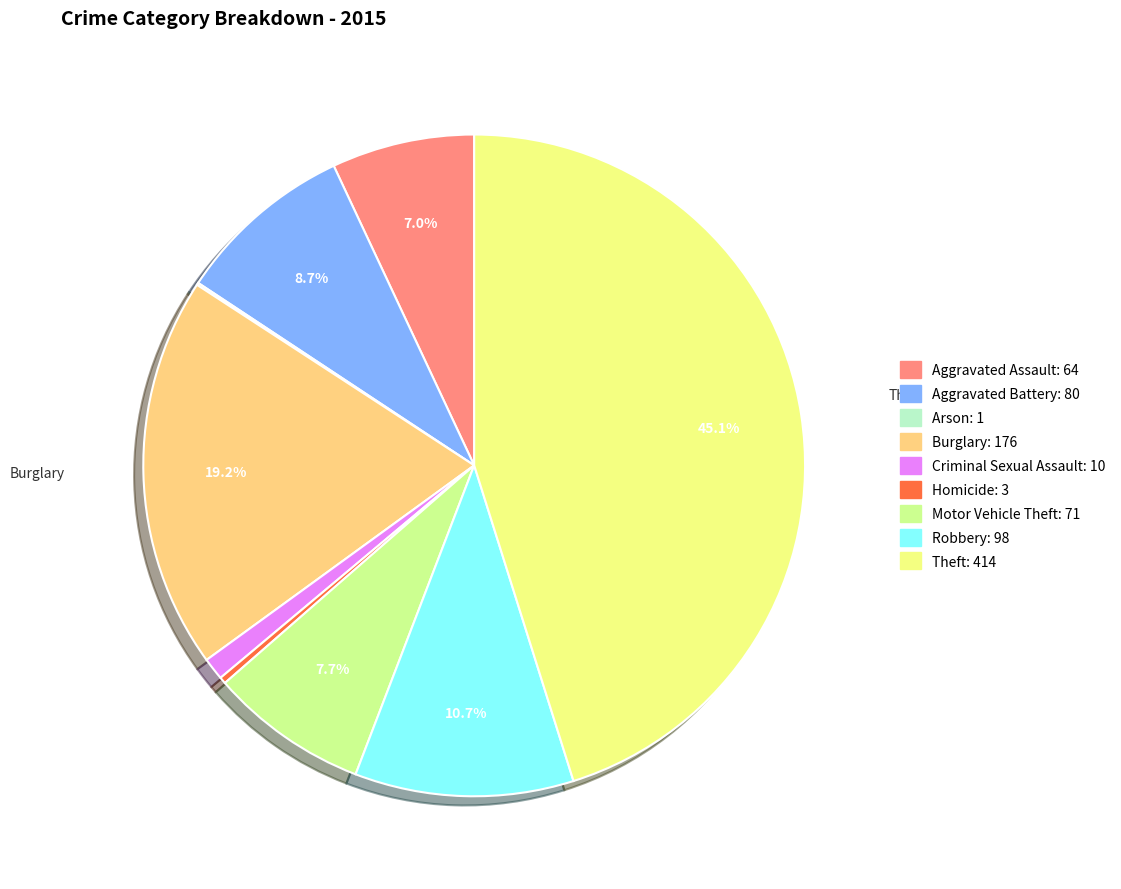

Is there a majority slice in this chart?

No